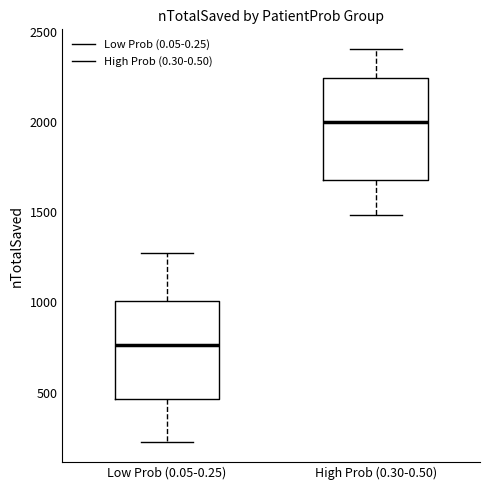

Where does the median line of the box for Low Prob (0.05-0.25) sit on the y-axis? The values are not printed on the chart, so give them approximately, as read against the axis.

750